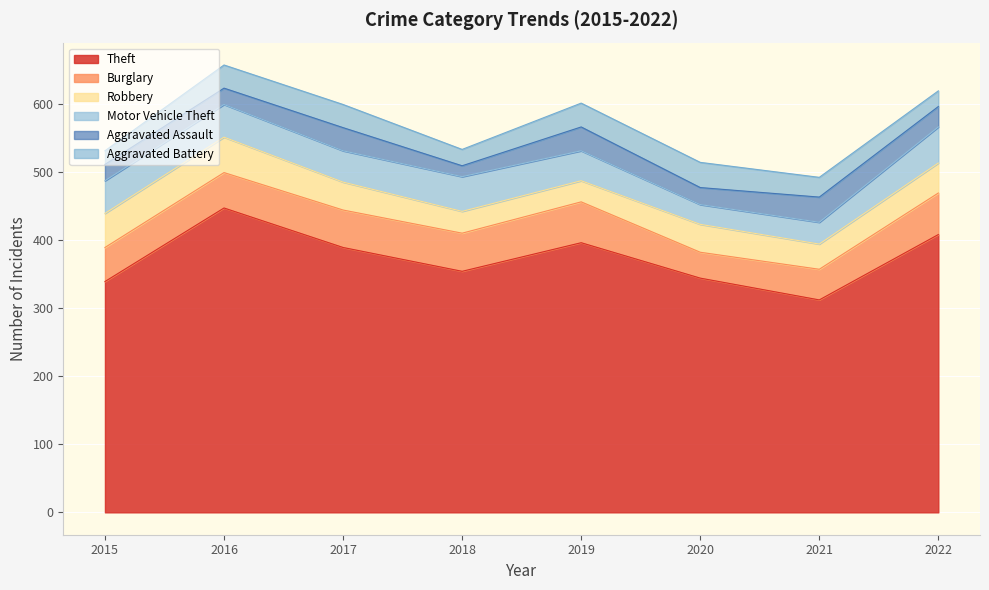

At which category does the chart reach its minimum across all series?

2018